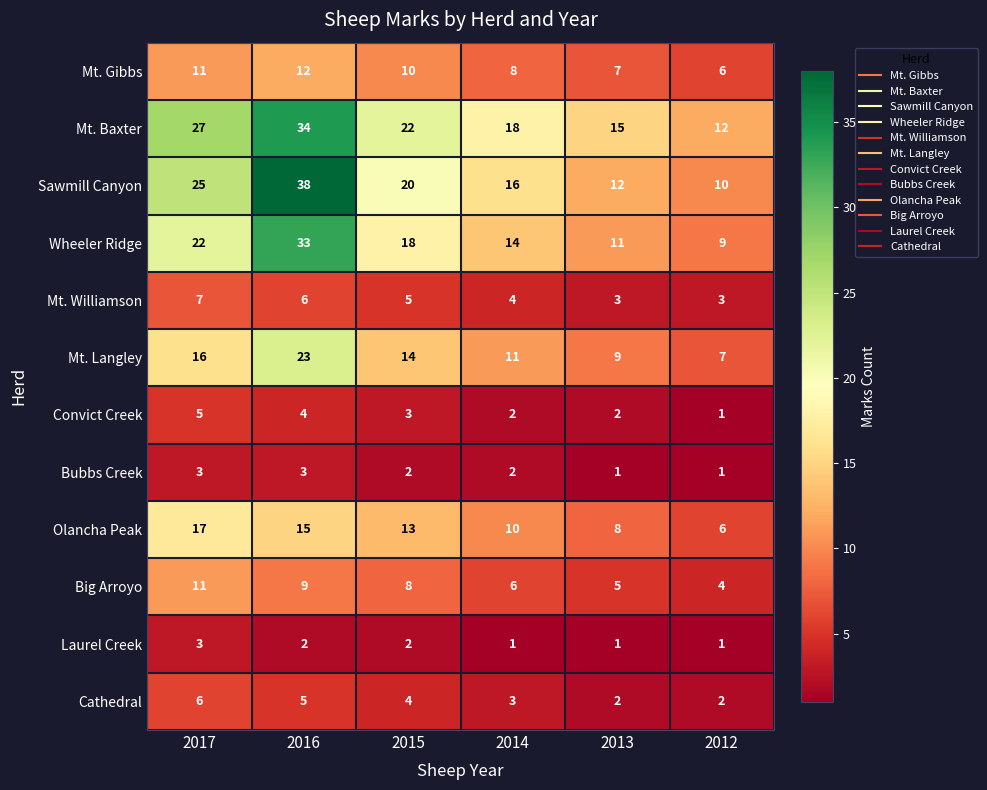

Which label corresponds to the largest value in the chart?

2016